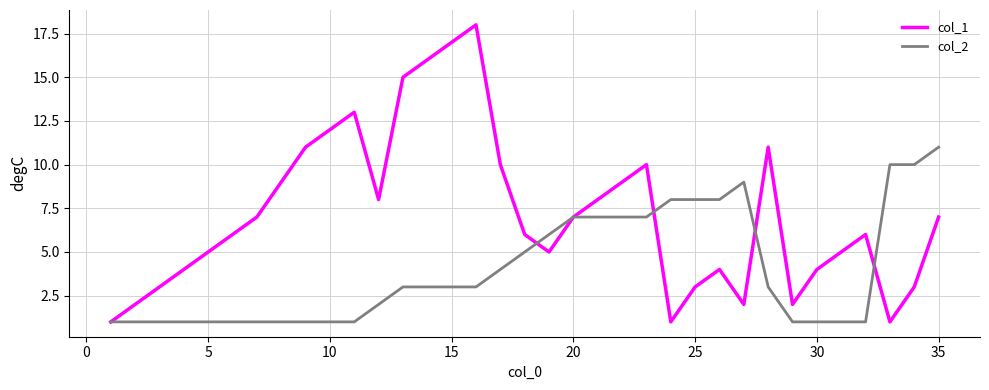

Which series has the largest total across all categories?

col_1